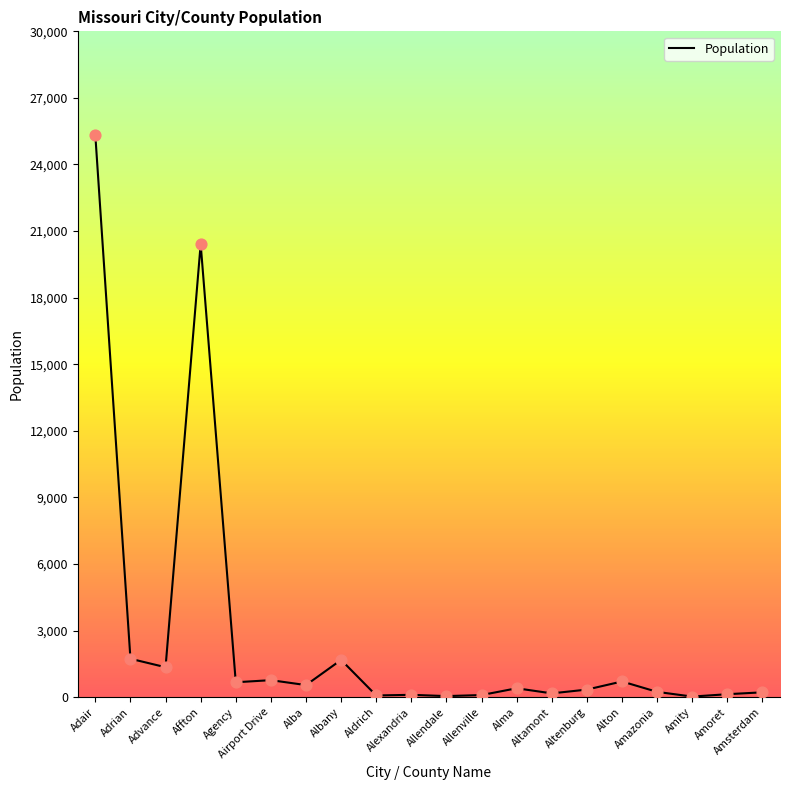

What is the change in value from Alma to Altenburg?

-59